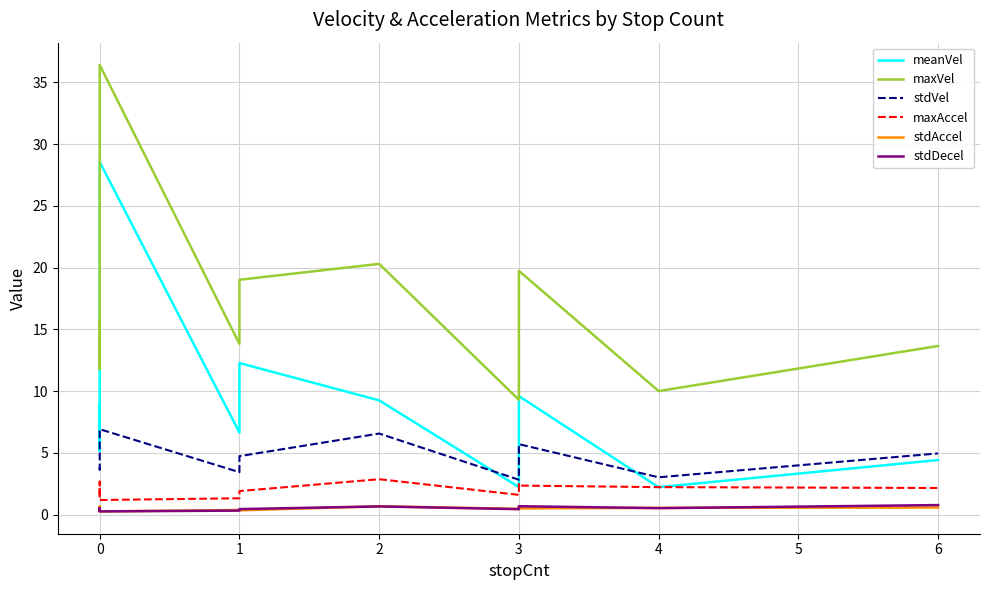

True or false: maxAccel has a value of 1.9 at 0.

False